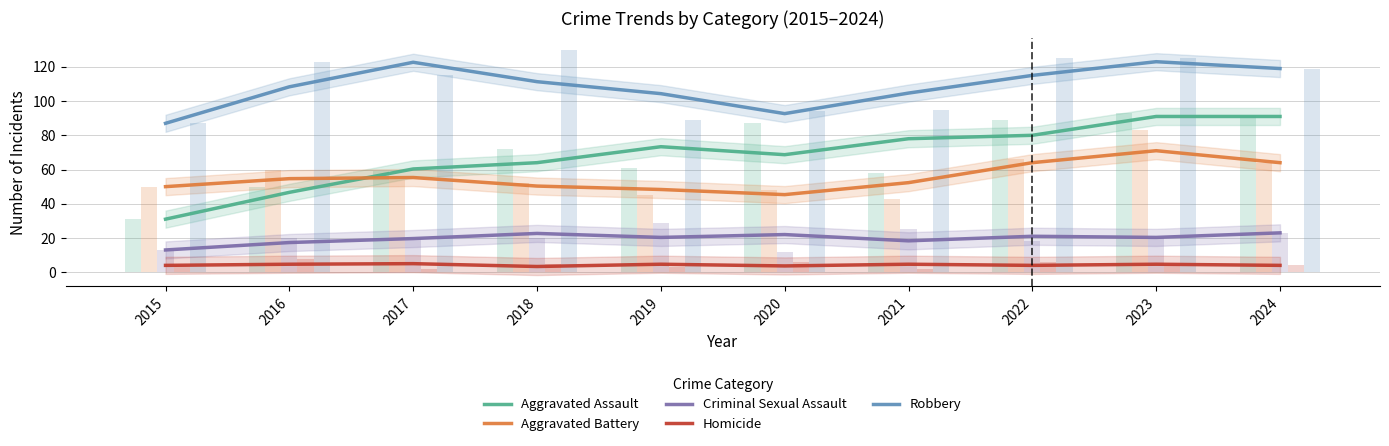

True or false: Homicide has a value of 4.0 at 2024.

True